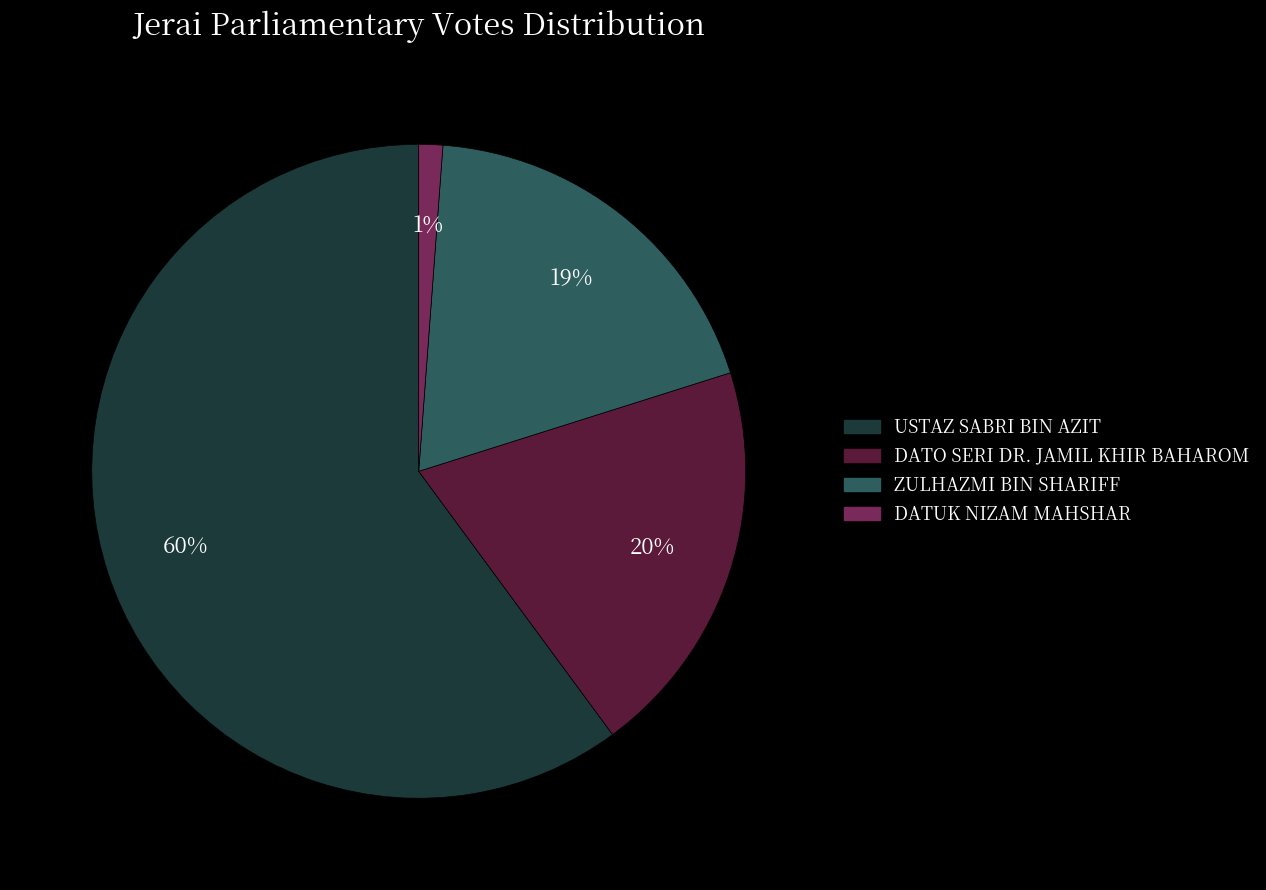

Which slice is the smallest?

DATUK NIZAM MAHSHAR